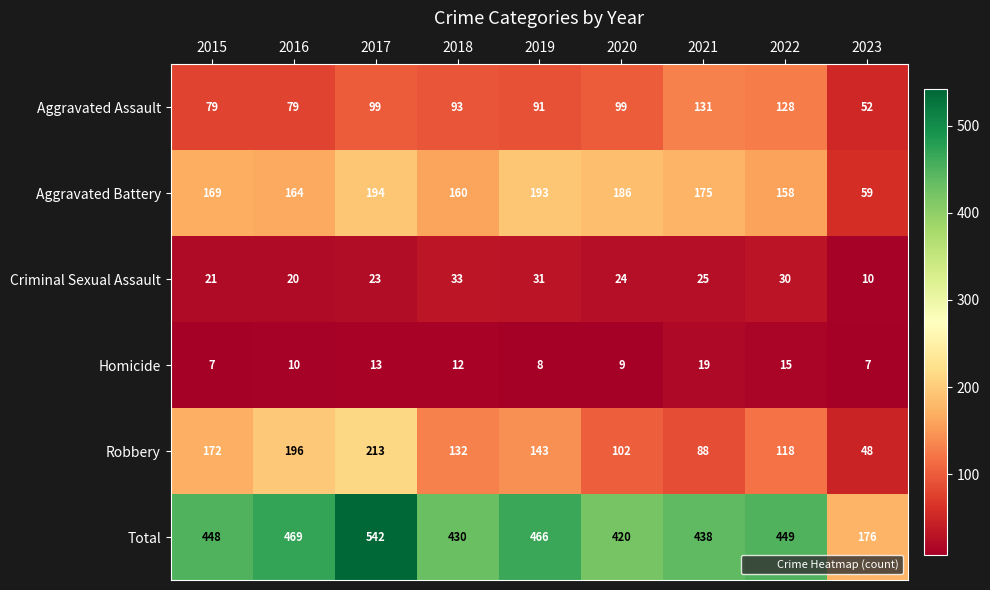

At which label is Robbery closest to 130?

2018